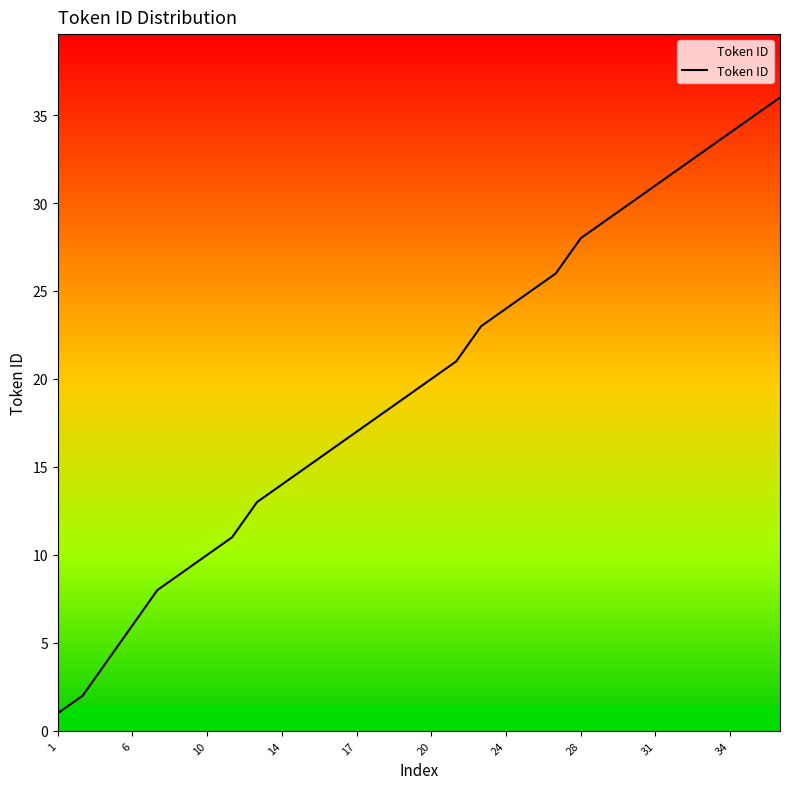

What is the maximum value shown in the chart?

36